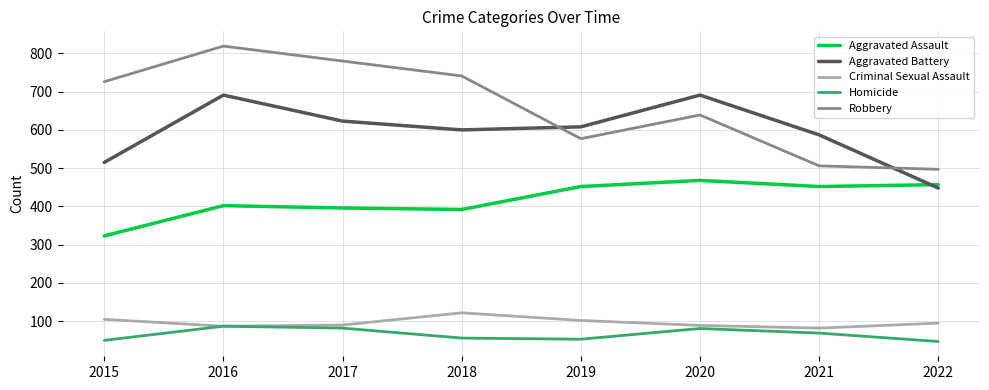

Which series has the largest total across all categories?

Robbery